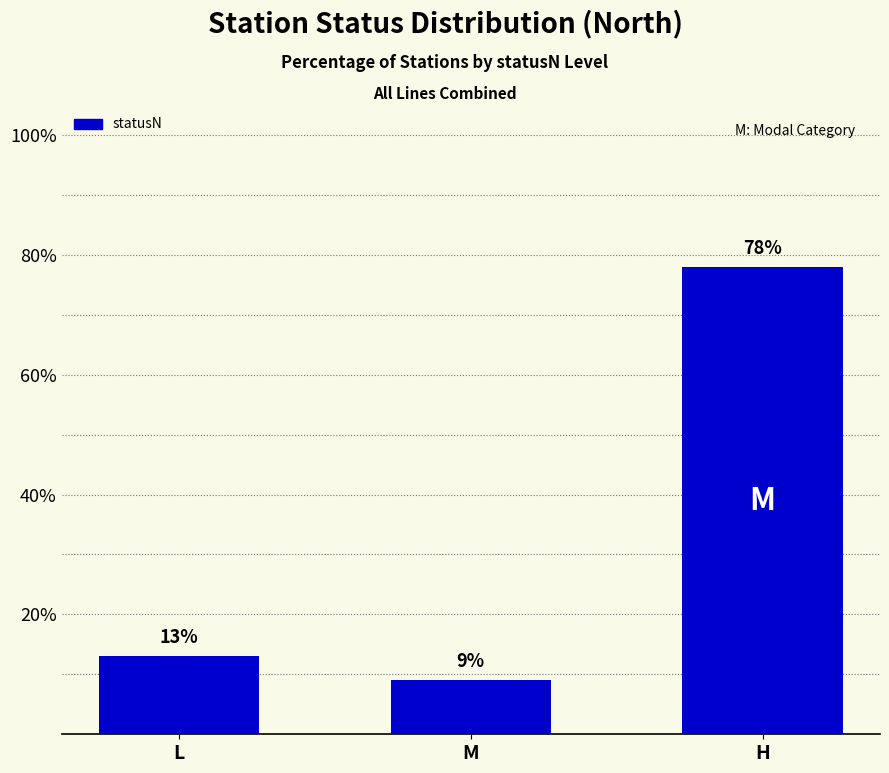

What value does the data have at H, to the nearest 5?

80